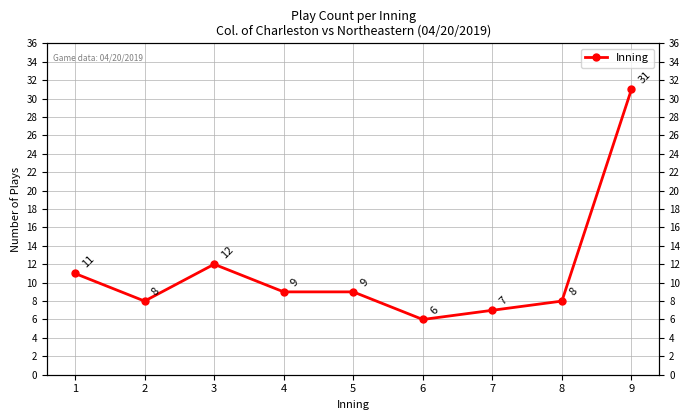

Rank the categories by value from lowest to highest.

6, 7, 2, 8, 4, 5, 1, 3, 9